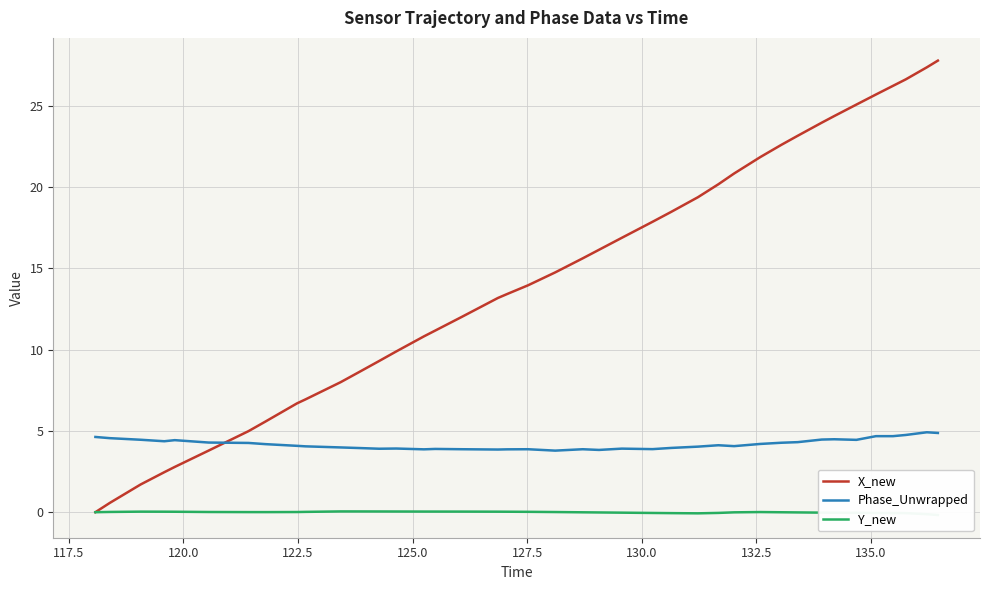

Which series ends up on top after the final intersection of Phase_Unwrapped and X_new?

X_new